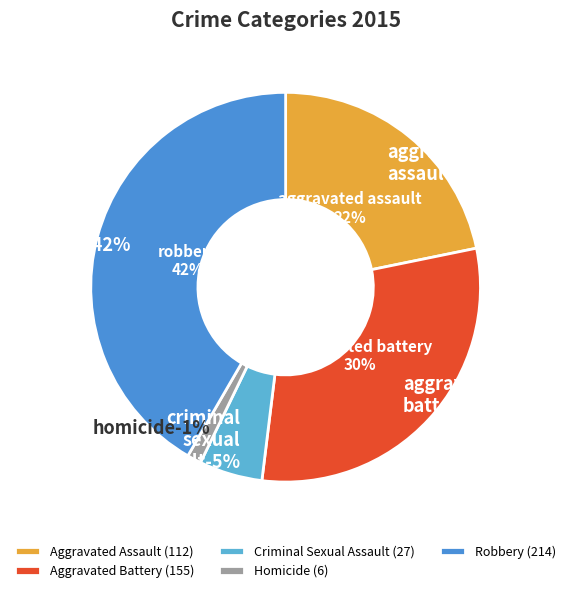

How many segments does this pie chart have?

5